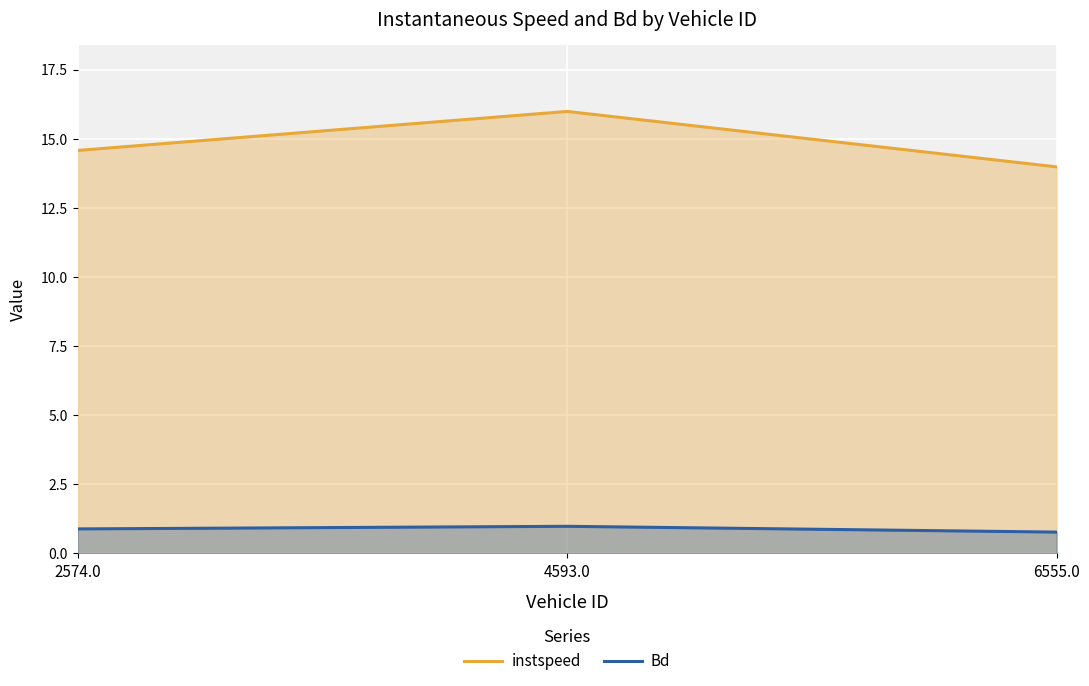

How many lines are shown in the chart?

2